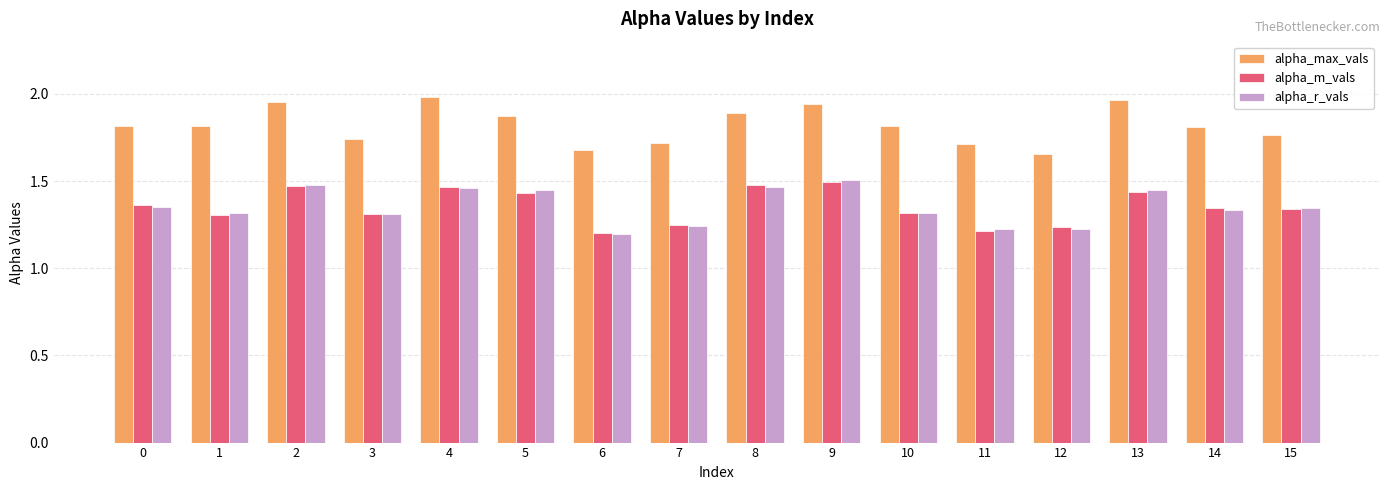

The alpha_max_vals series shows 3.5 at 4. True or false?

False